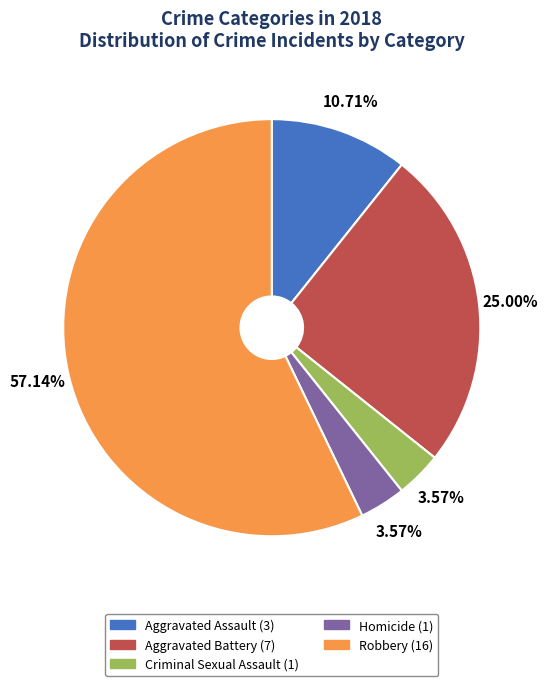

The Aggravated Battery slice represents 14% of the pie. True or false?

False